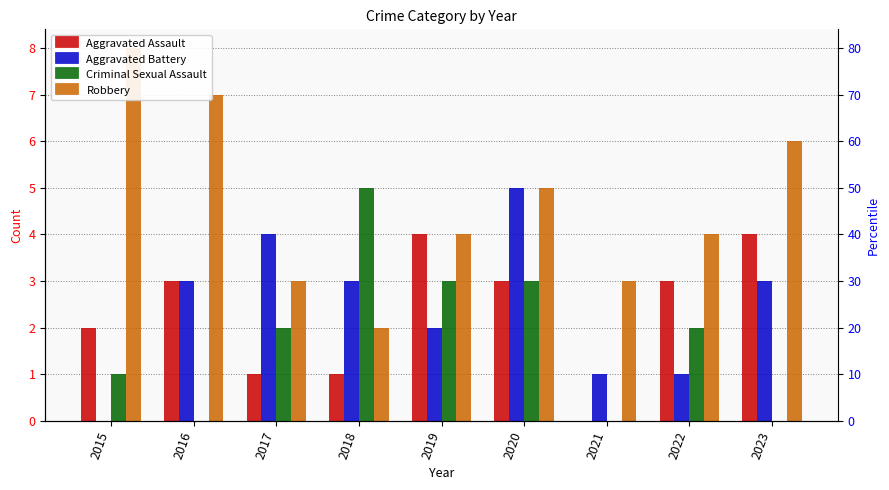

How many series are shown in this chart?

4